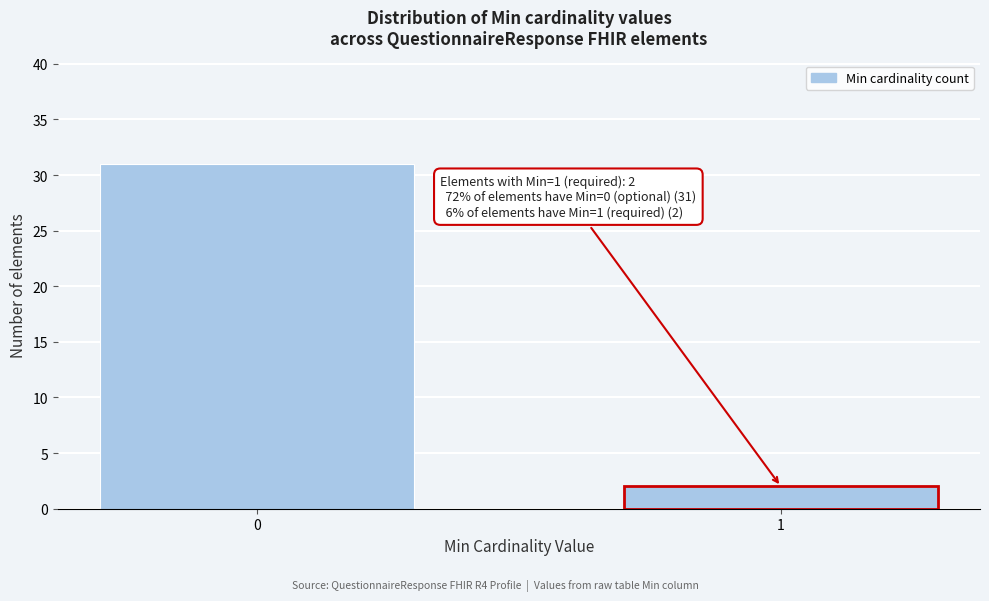

Reading left to right, transcribe all the data shown in this chart.

31	2